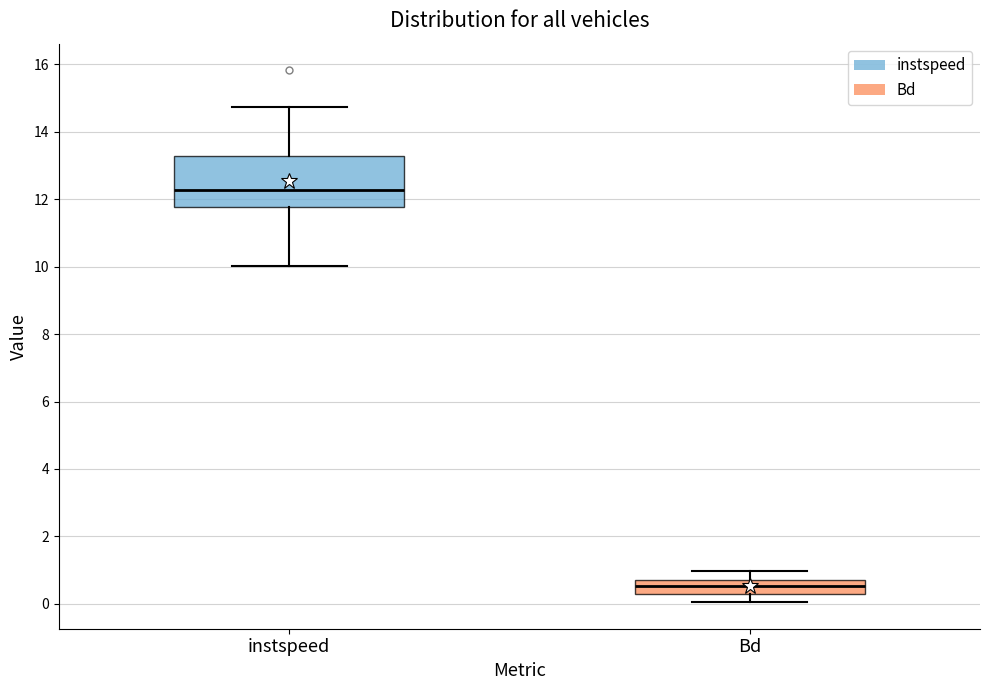

Reading left to right, transcribe this box plot: for each box, give where its median line is, the range the box spans, and where its two whiskers end, as read against the y-axis. The values are not printed on the chart, so give them approximately, as read against the axis.

instspeed: median 12.2, box 11.8 to 13.2, whiskers 10.0 to 14.8
Bd: median 0.6, box 0.2 to 0.8, whiskers 0.0 to 1.0